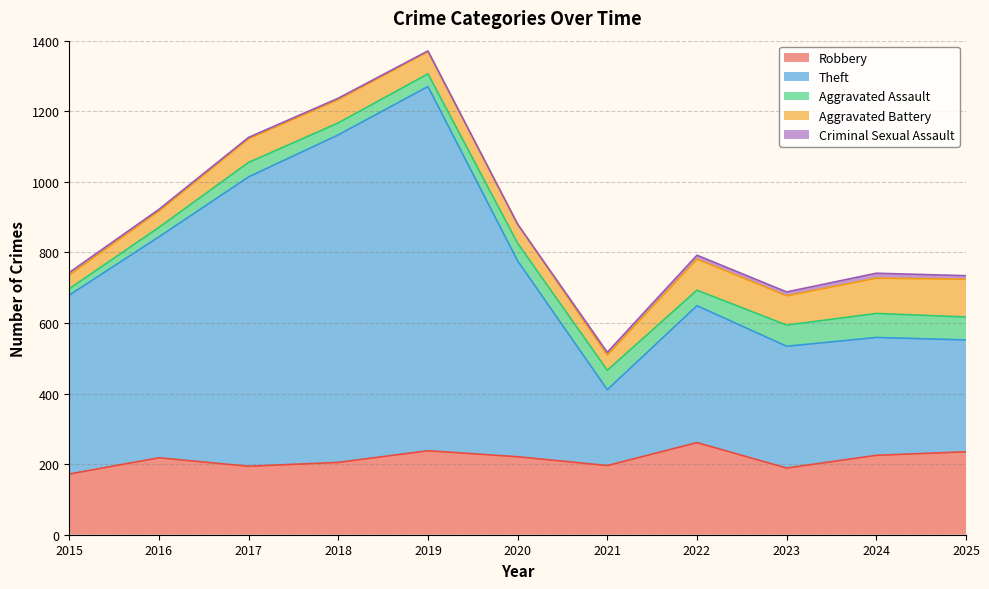

True or false: Robbery and Aggravated Battery cross at least once.

False